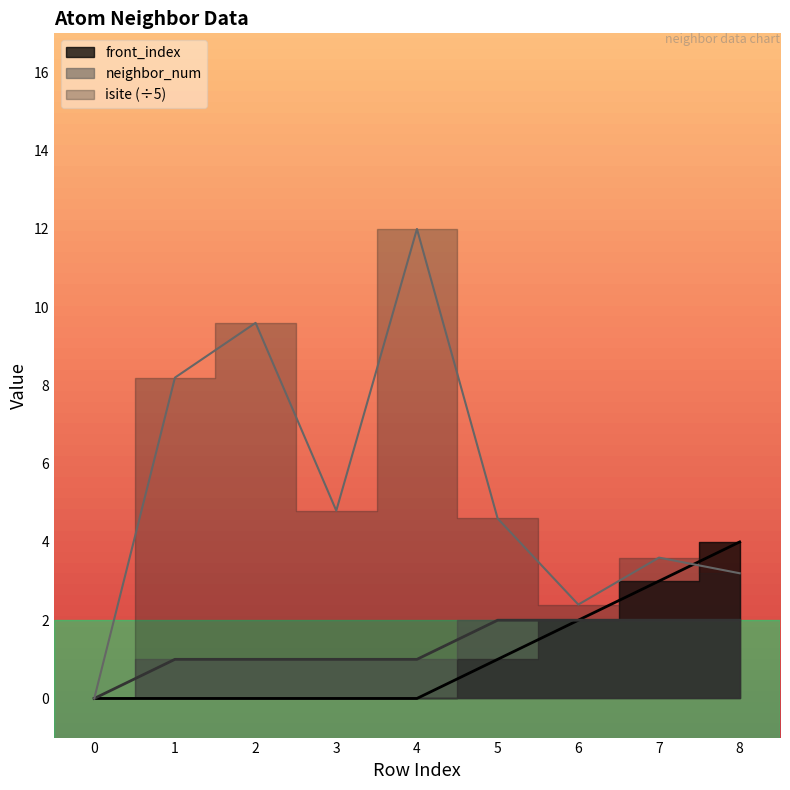

What is the difference between the isite values at 5 and 4?

7.4